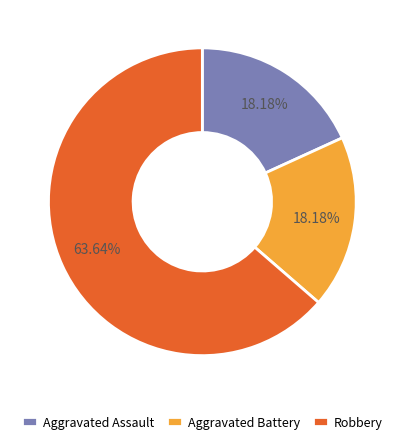

Does Robbery represent more than half of the total?

Yes